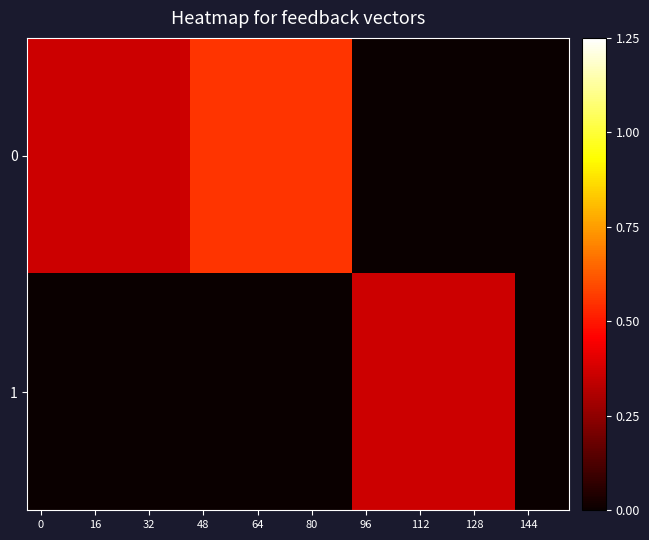

Which category has the lowest value across all series?

96